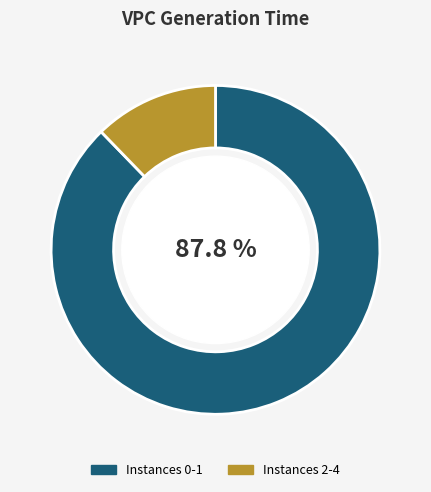

How many segments does this pie chart have?

2